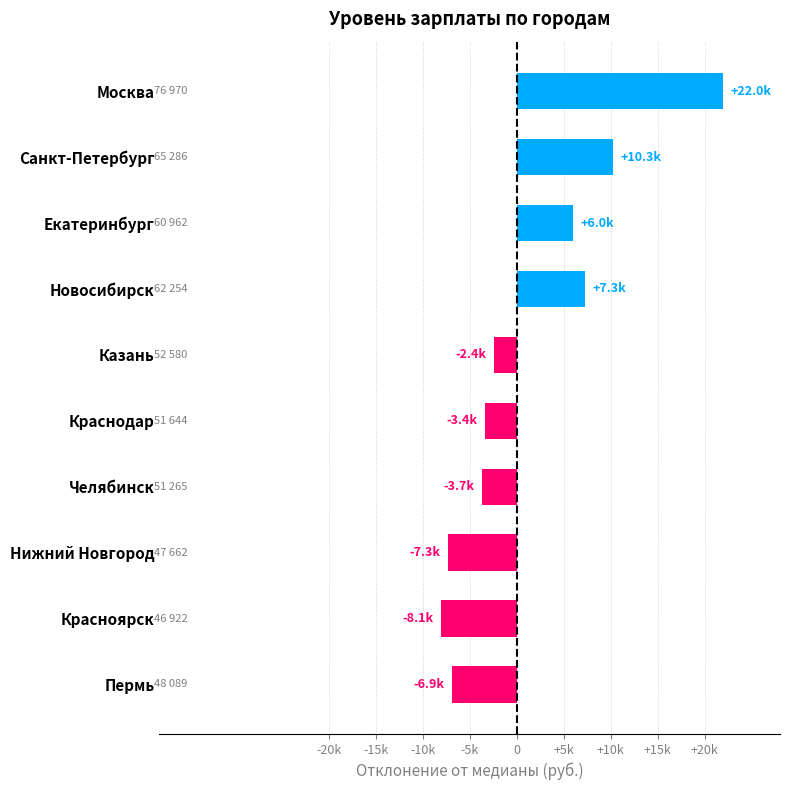

Are the bars horizontal?

Yes